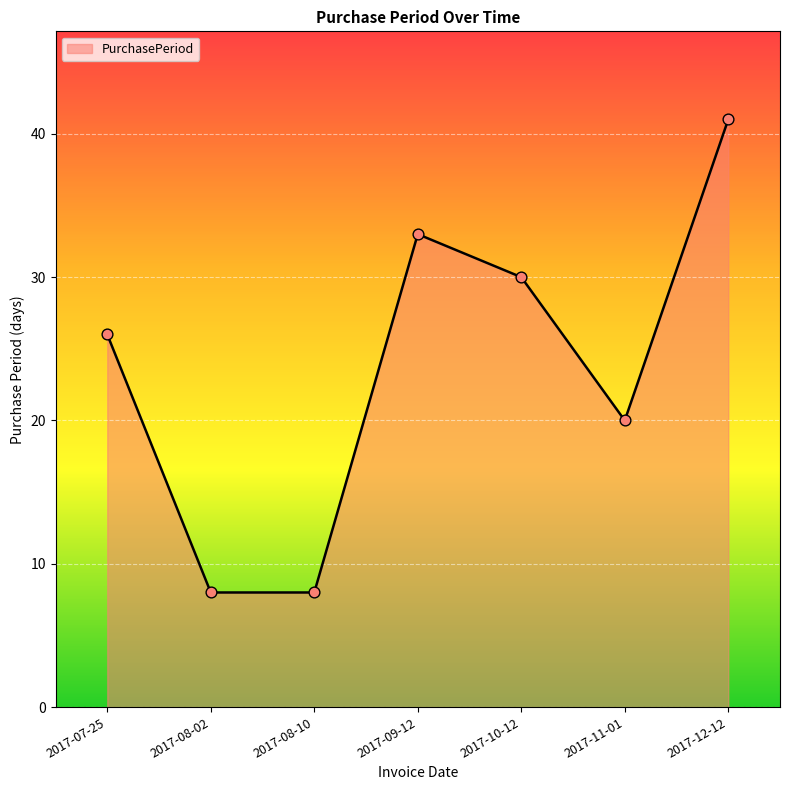

What is the change in value from 2017-07-25 to 2017-12-12?

+15